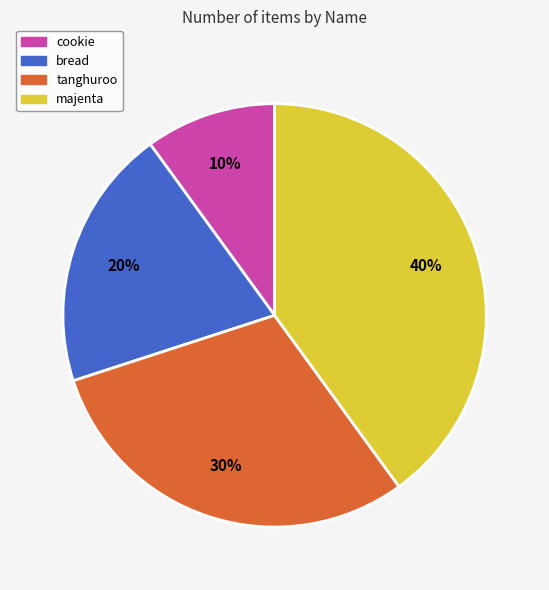

To the nearest percent, what is the average slice percentage?

25%